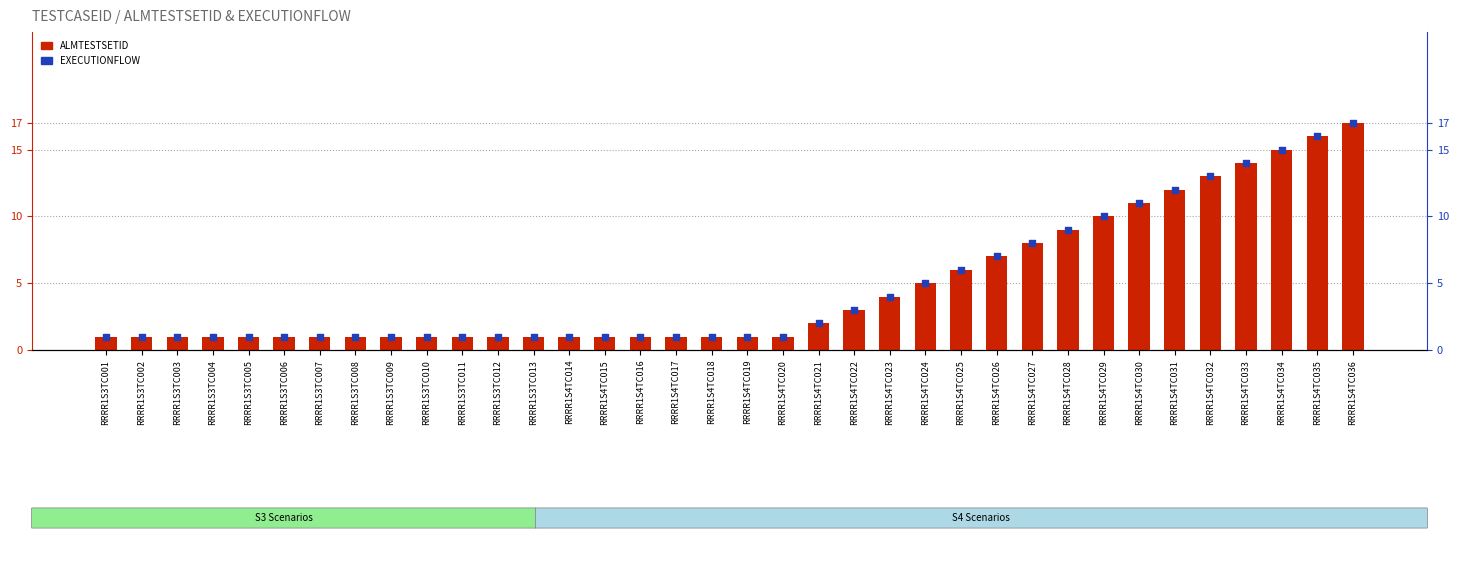

What is the total value across all series at RRRR1S3TC013?

2